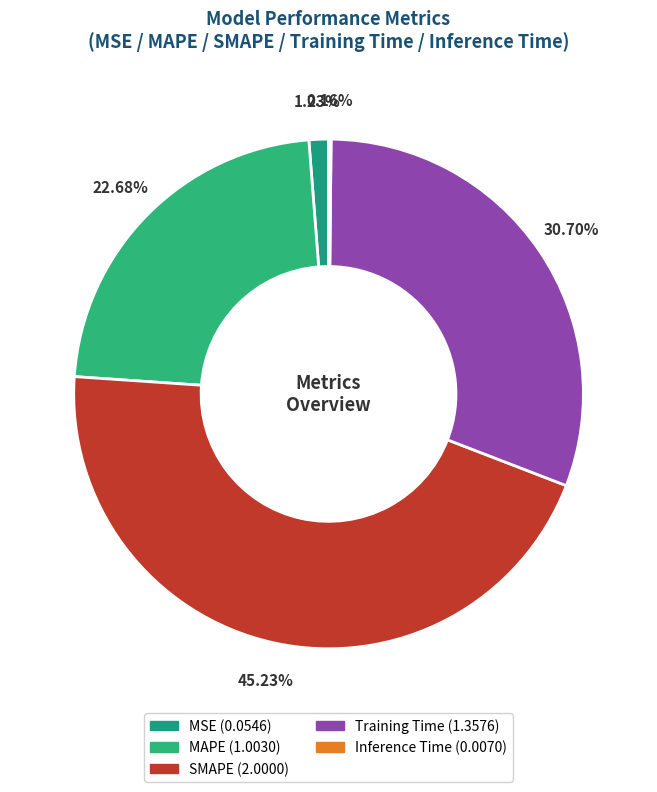

What percentage is the MSE slice, to the nearest percent?

1%